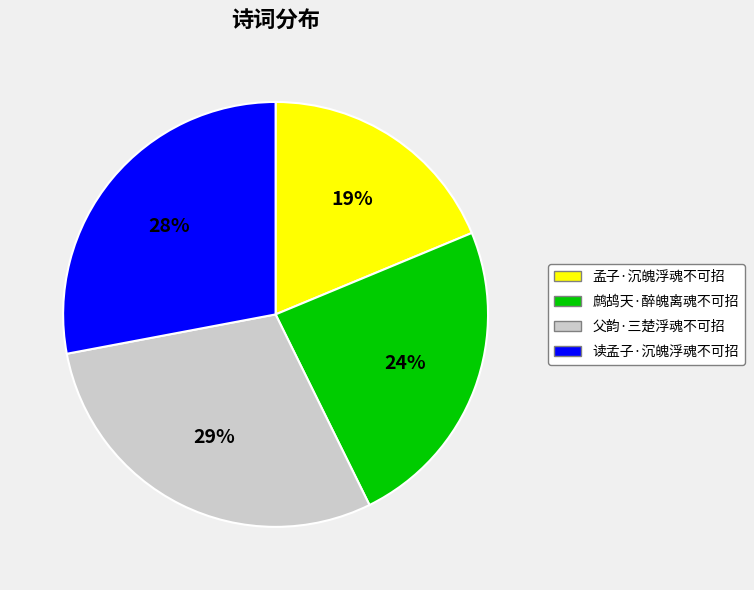

Which category has the biggest portion of the pie?

父韵·三楚浮魂不可招